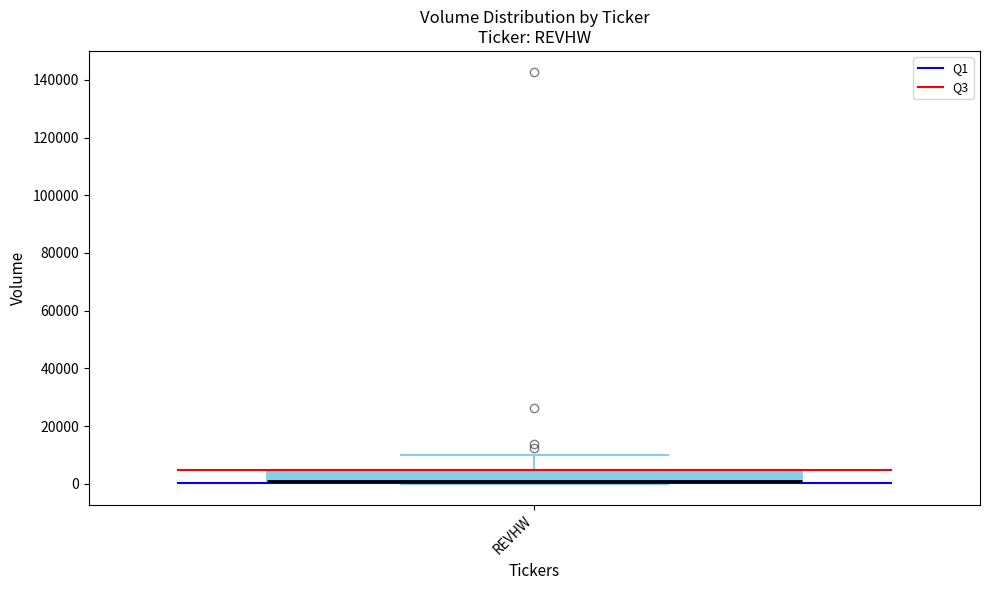

Where does the upper whisker of the box for REVHW end on the y-axis? The values are not printed on the chart, so give them approximately, as read against the axis.

10000